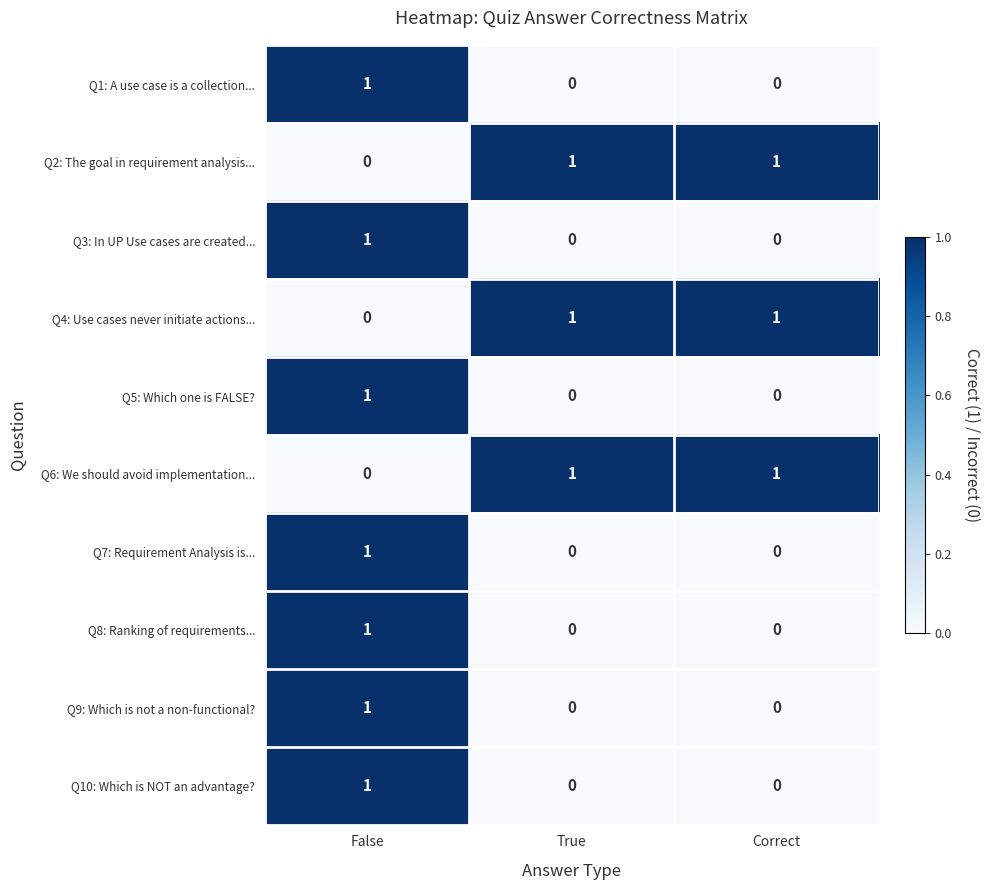

At which category is the sum across all series the highest?

False